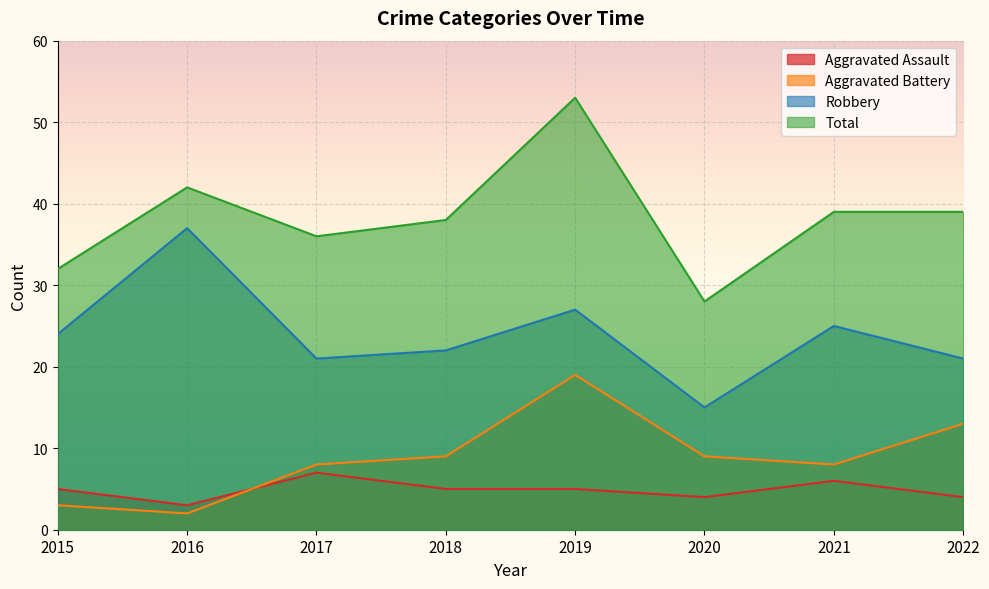

Which has a higher value, 2016 or 2015?

2015